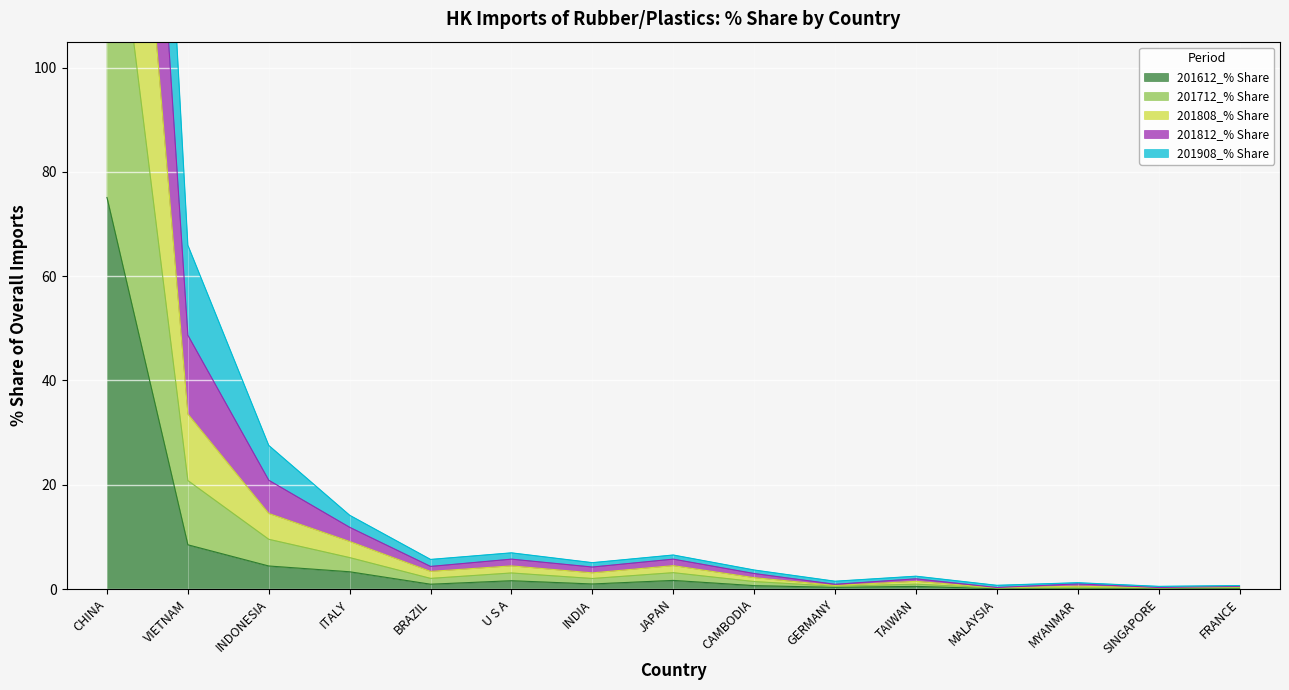

What is the spread (max minus min) of values at SINGAPORE?

0.4